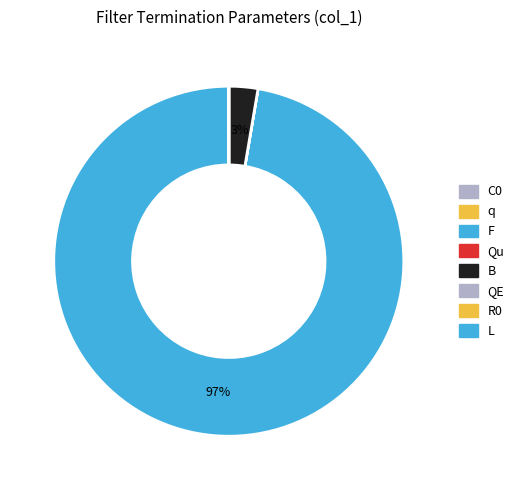

What portion of the pie excludes QE?

100.0%